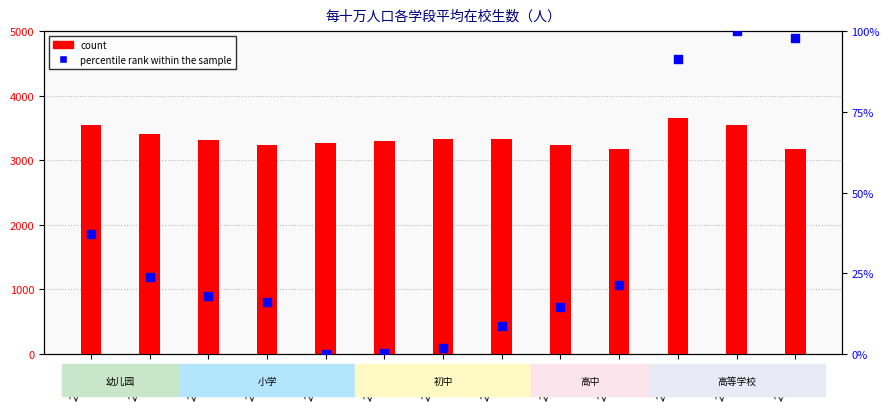

Which series has the largest Y range (max minus min)?

count